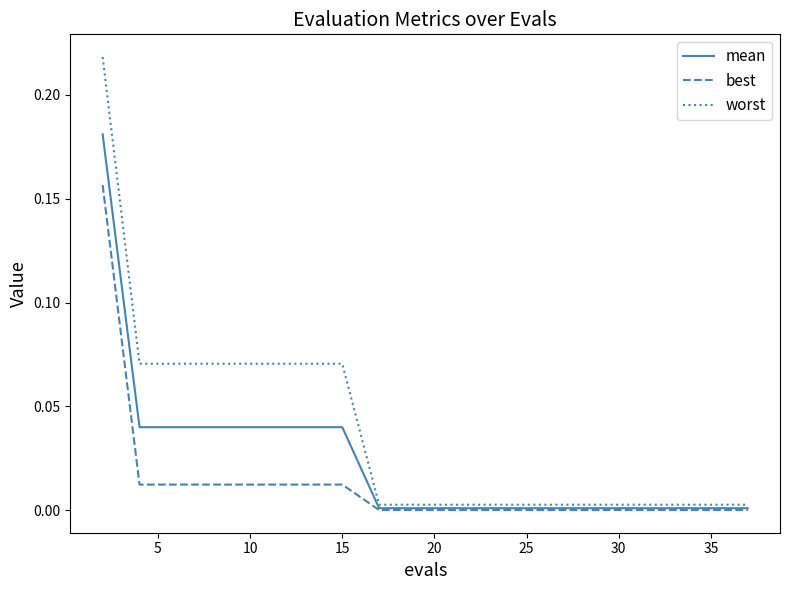

List the series in order of their peak value, highest first.

worst, mean, best